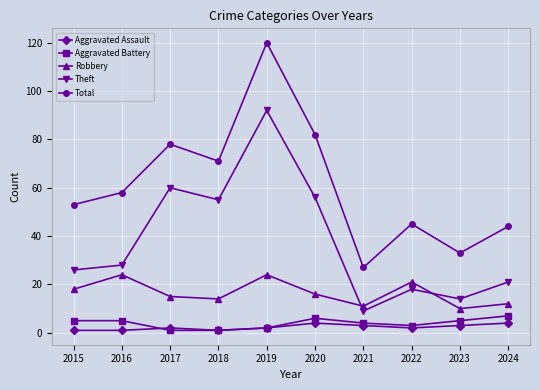

What is the value of the Aggravated Assault point at the 9th from the left?

3